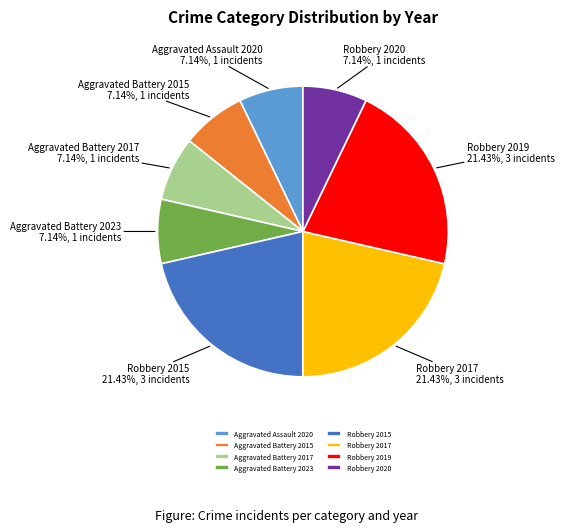

To the nearest percent, what is the average slice percentage?

12%